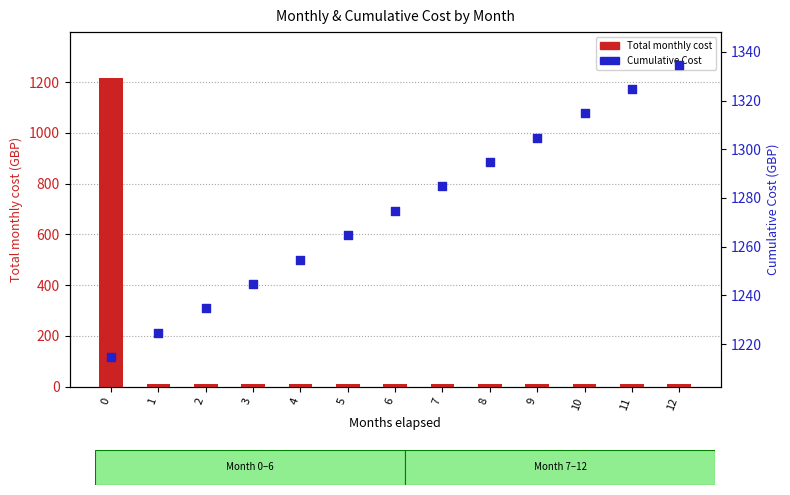

What is the total value across all series at 3?

1254.7